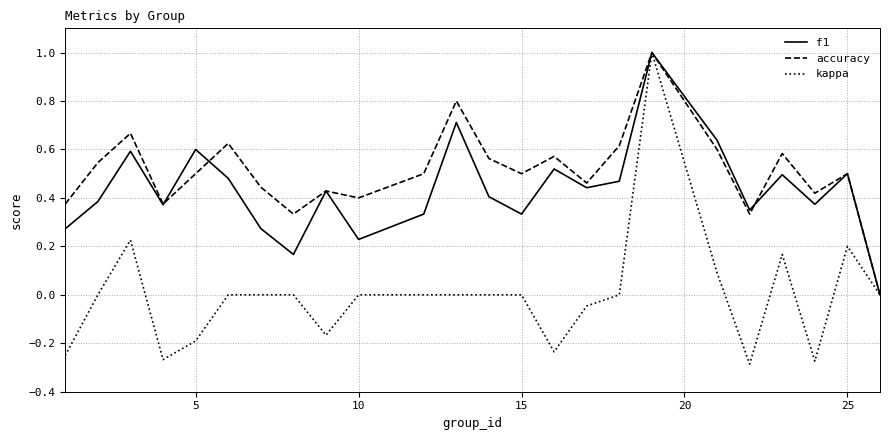

Which series has the widest spread of values?

kappa